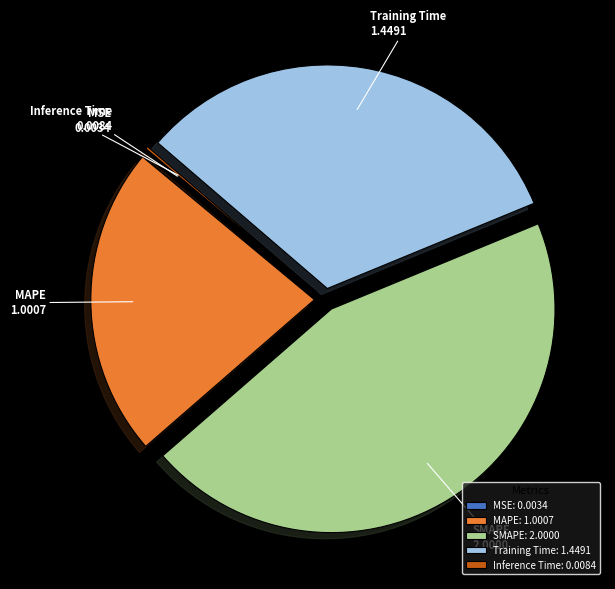

Between MAPE and Training Time, which is larger?

Training Time